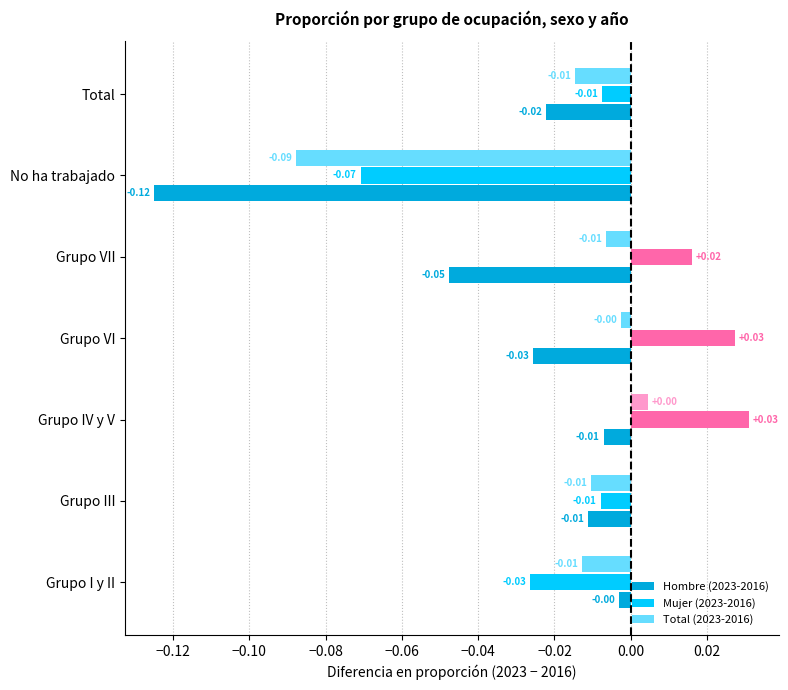

Rank the series at No ha trabajado from lowest to highest value.

Hombre (2023-2016), Total (2023-2016), Mujer (2023-2016)